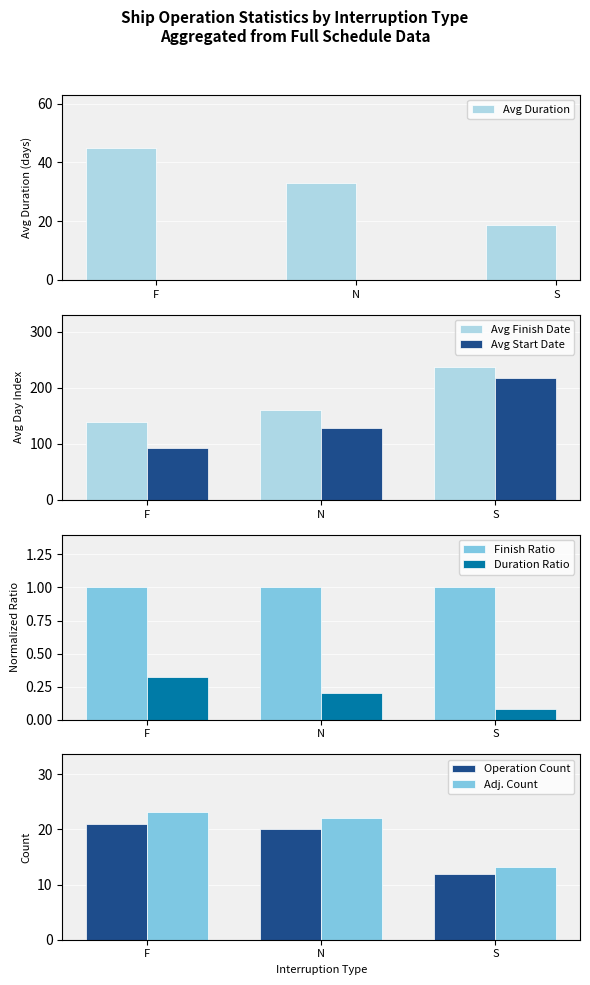

Count the number of categories in the chart.

3